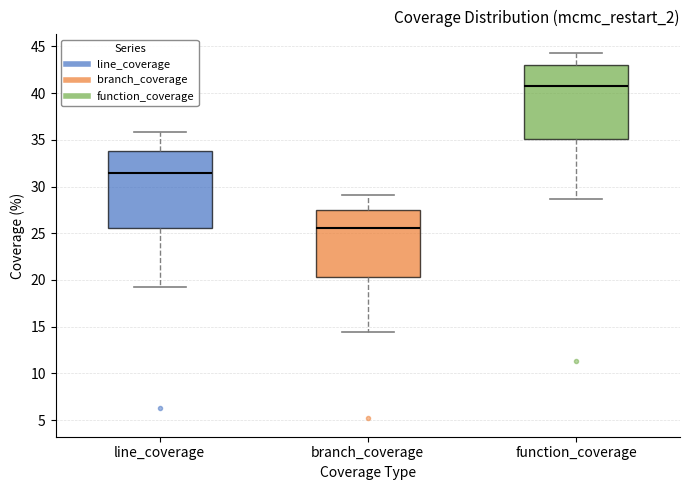

Where does the upper whisker of the box for branch_coverage end on the y-axis? The values are not printed on the chart, so give them approximately, as read against the axis.

29.0